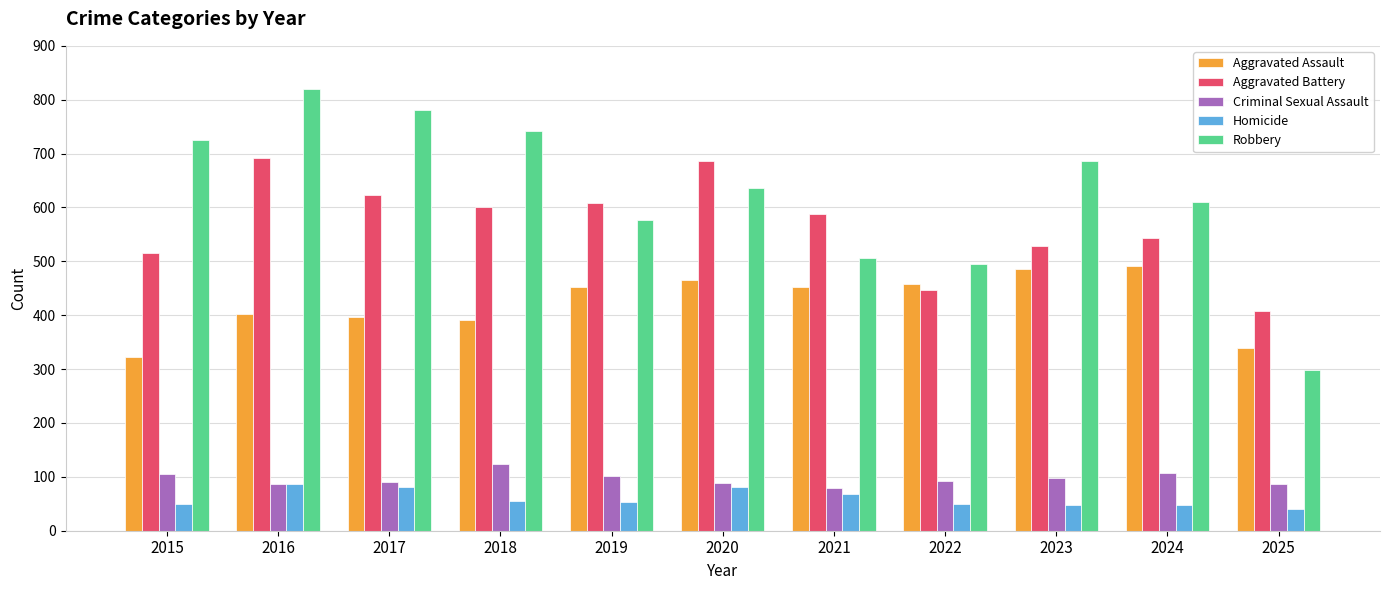

Is the value of Criminal Sexual Assault at 2017 greater than the value of Aggravated Assault at 2015?

No